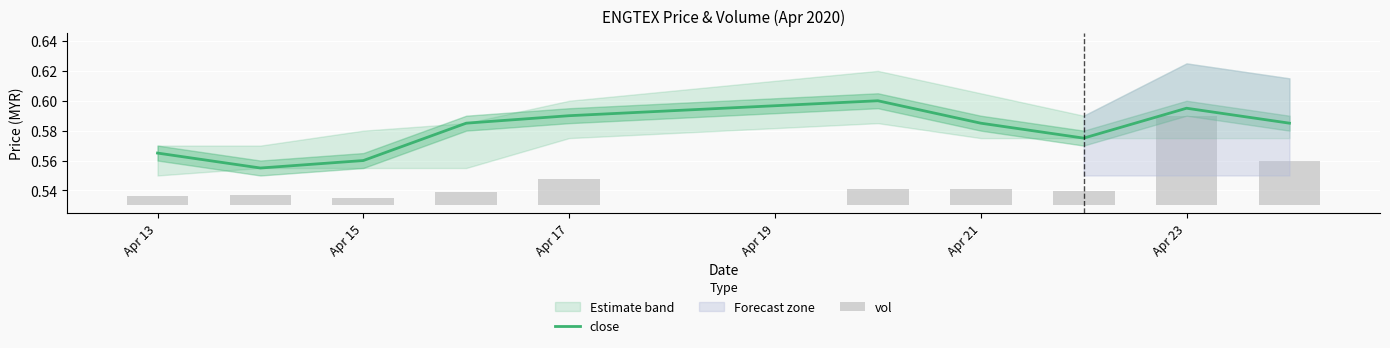

The value of close at Apr 15 is 0.2. True or false?

False